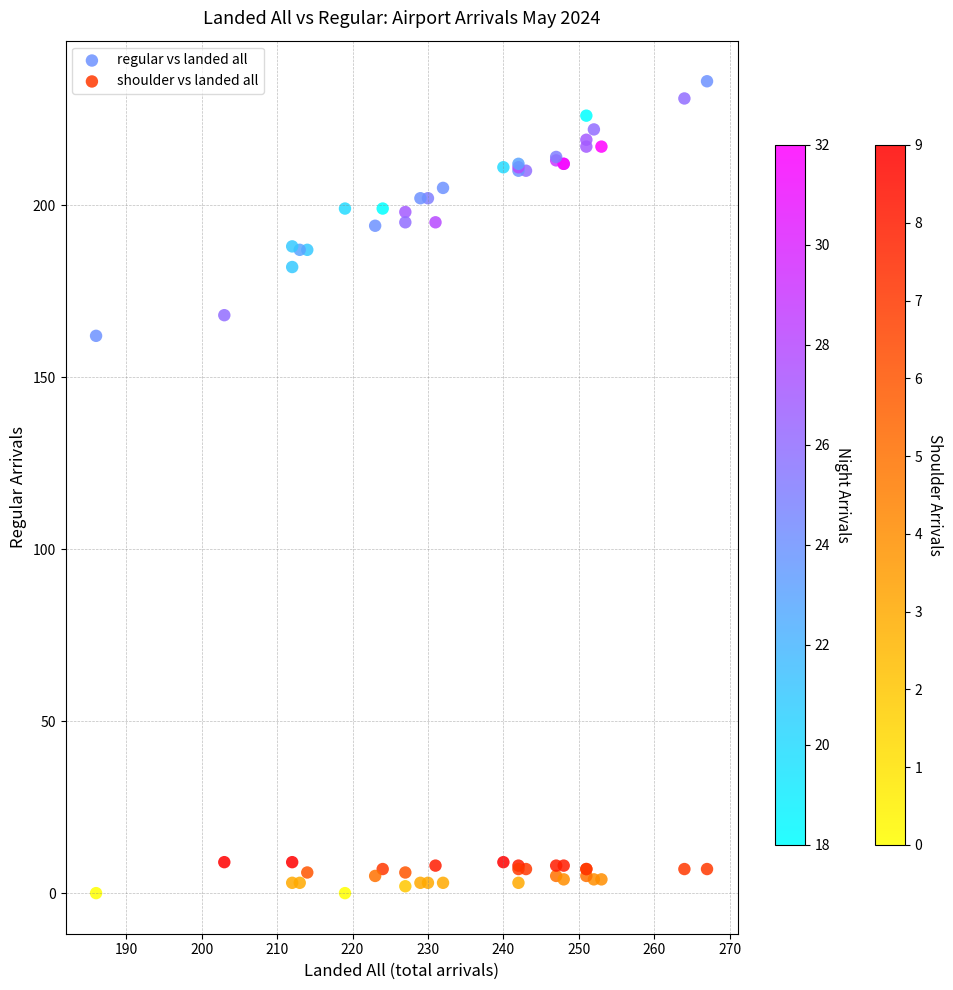

Which series reaches the minimum Y coordinate?

shoulder vs landed all